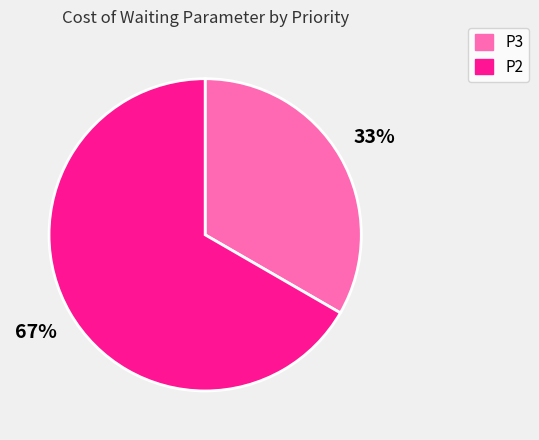

Which has a higher value, P3 or P2?

P2